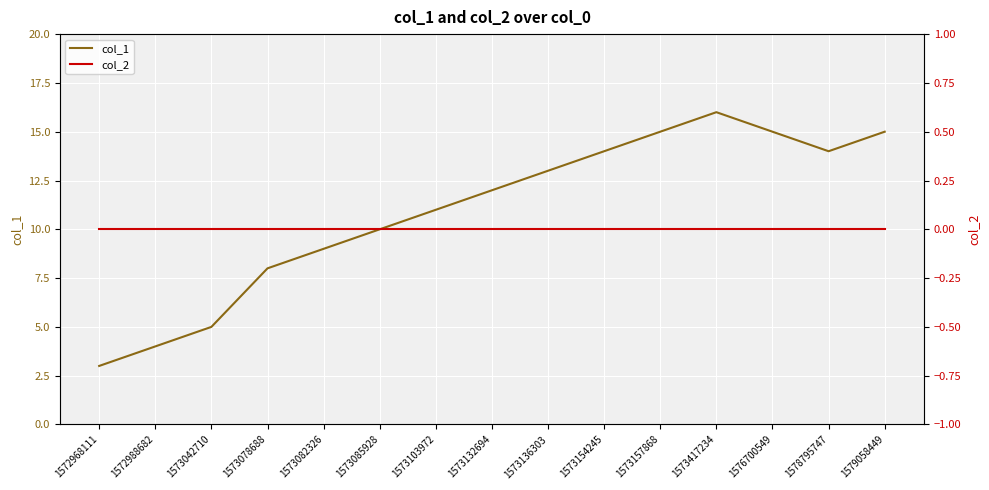

What is the greatest value displayed?

16